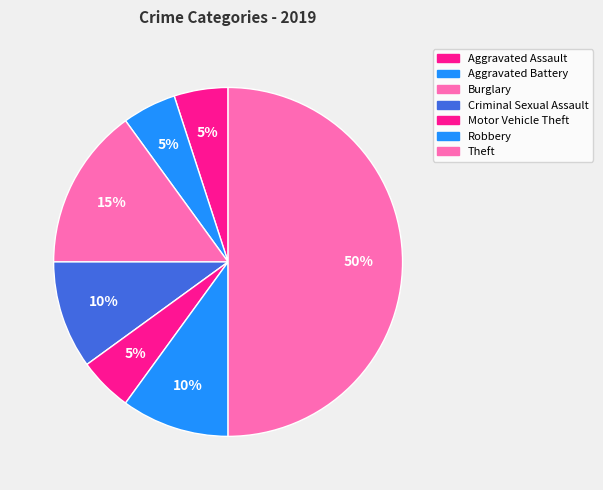

Which category has the biggest portion of the pie?

Theft